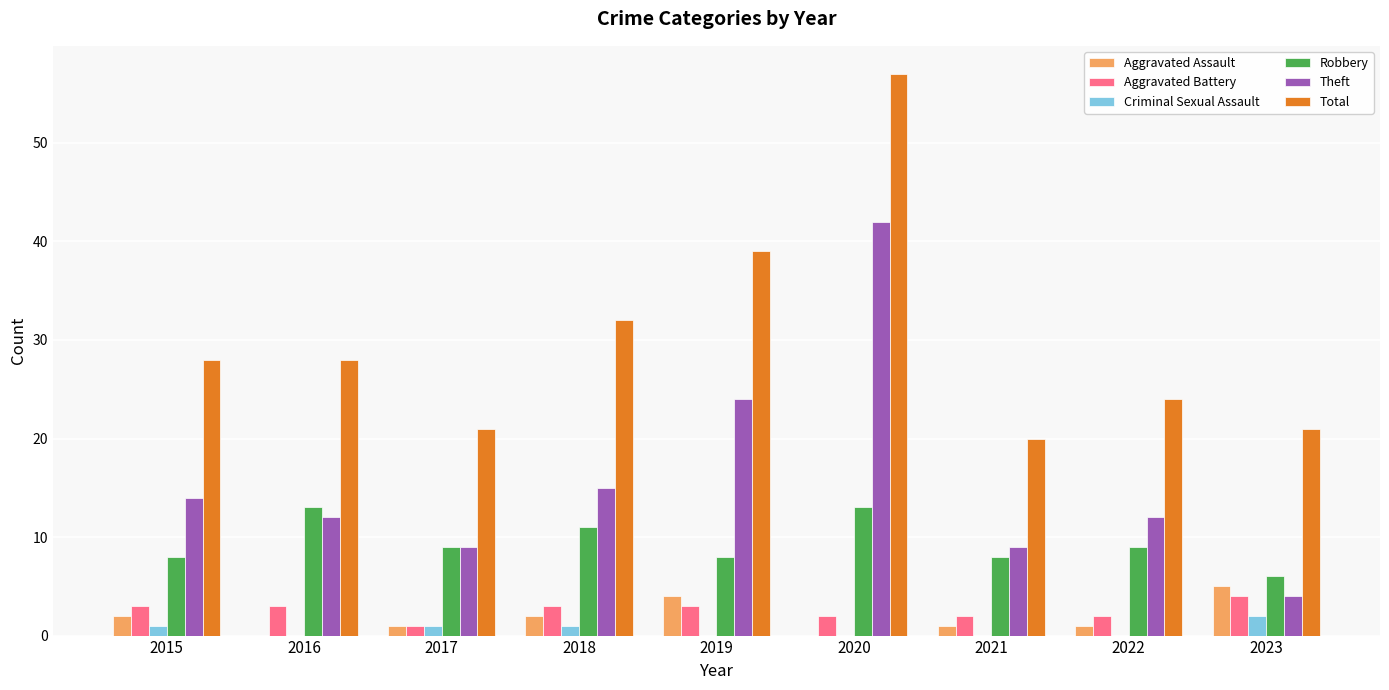

Which series has the largest range (max minus min)?

Theft